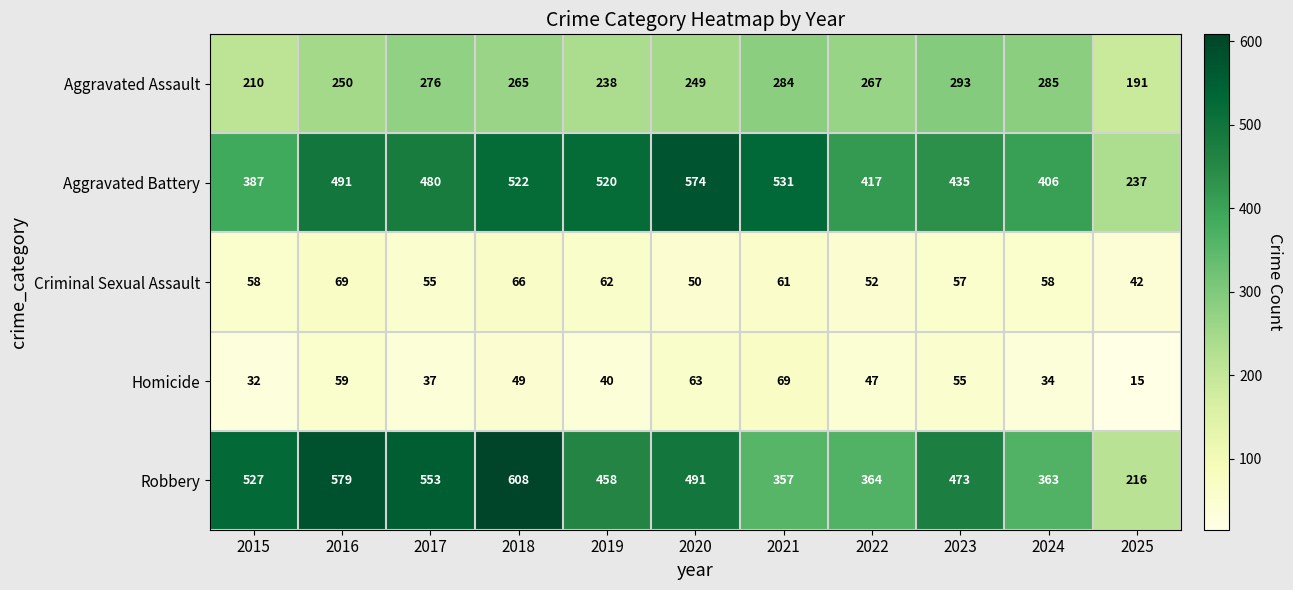

The value of Aggravated Assault at 2017 is 276. True or false?

True